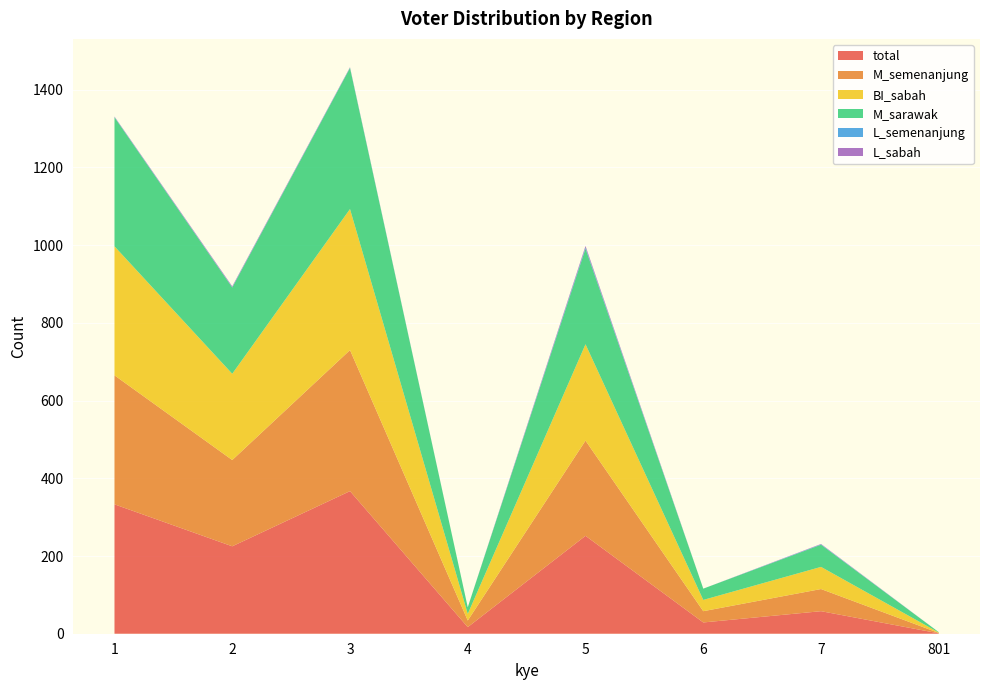

Reading left to right, extract all data points from this chart.

total: 1=333	2=225	3=367	4=17	5=252	6=29	7=58	801=1
M_semenanjung: 1=332	2=222	3=363	4=17	5=245	6=29	7=57	801=1
BI_sabah: 1=332	2=222	3=363	4=17	5=248	6=29	7=57	801=1
M_sarawak: 1=332	2=222	3=363	4=17	5=246	6=29	7=57	801=1
L_semenanjung: 1=1	2=1	3=1	4=0	5=3	6=0	7=1	801=0
L_sabah: 1=1	2=2	3=1	4=0	5=4	6=0	7=1	801=0